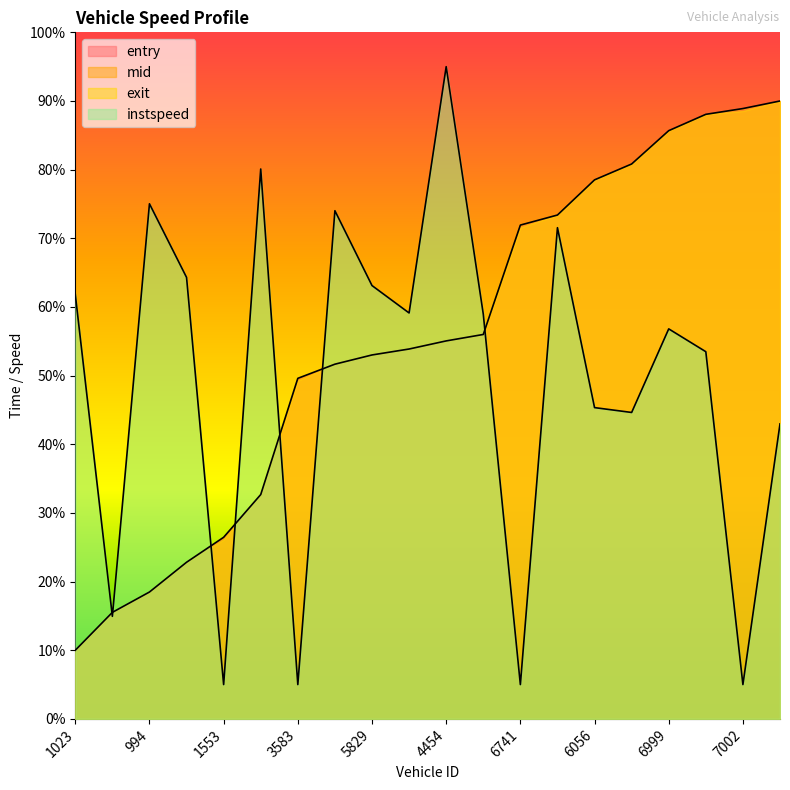

Where does the entry series first go above 55?

4454